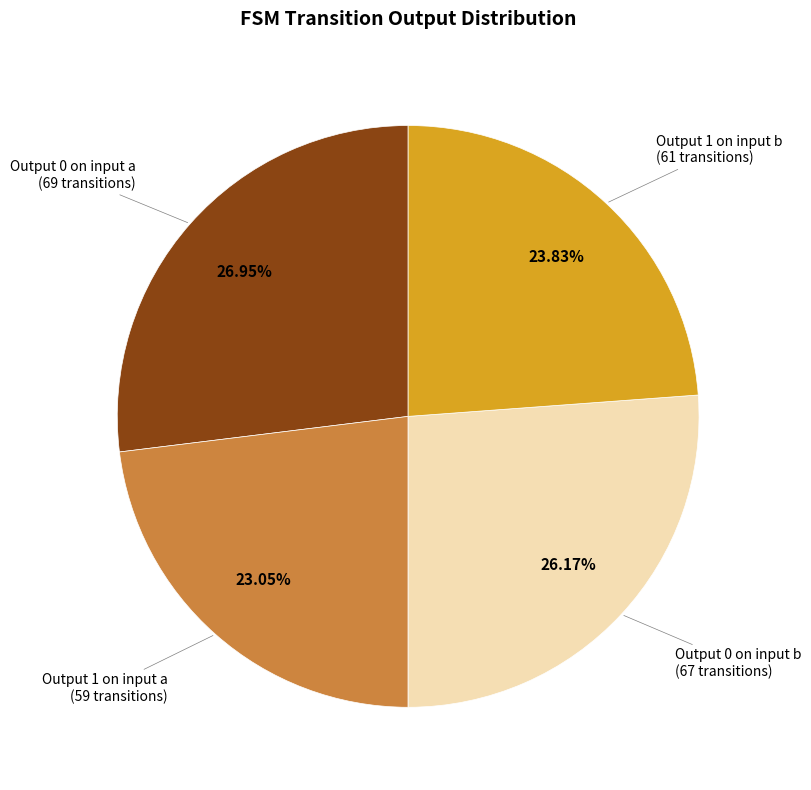

Rank the categories by value from highest to lowest.

Output 0 on input a (69 transitions), Output 0 on input b (67 transitions), Output 1 on input b (61 transitions), Output 1 on input a (59 transitions)